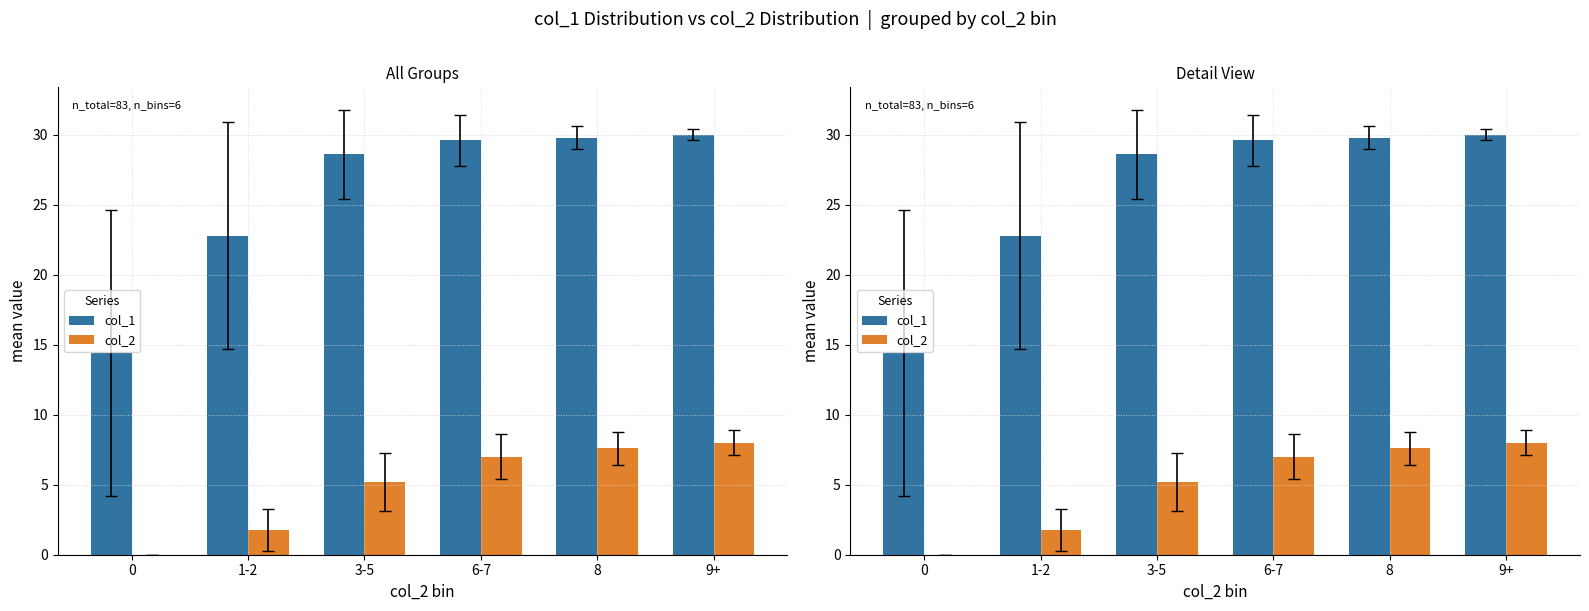

Rank the series at 3-5 from lowest to highest value.

col_2, col_1